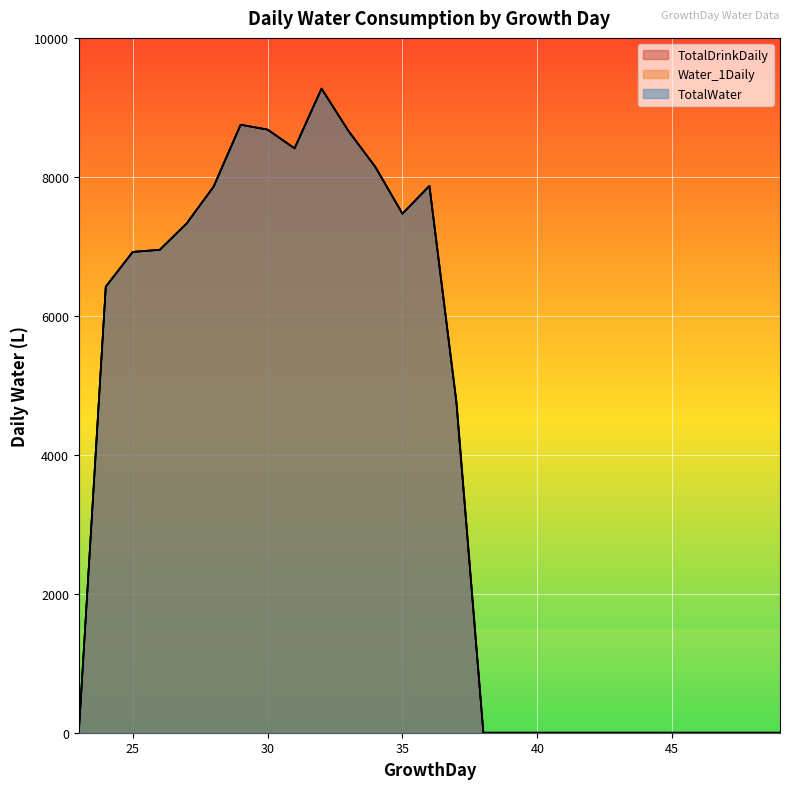

How many interior local valleys does the TotalDrinkDaily series have?

2